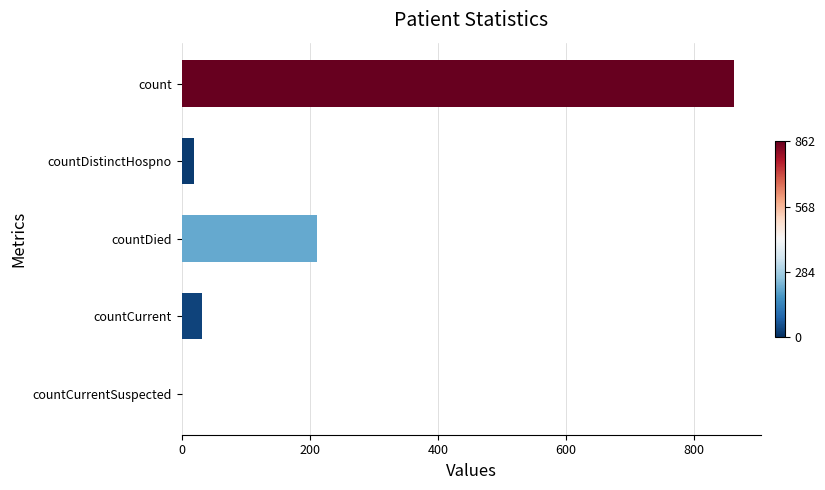

Is it true that the value at countCurrent is 31?

True